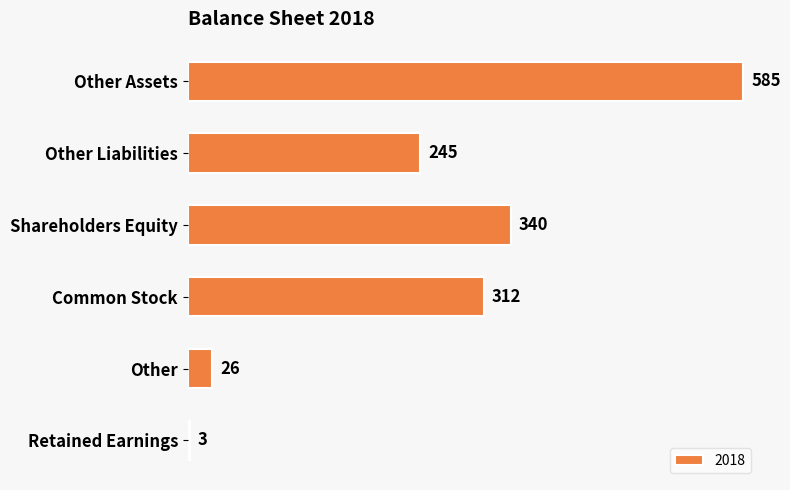

What is the maximum value shown in the chart?

585